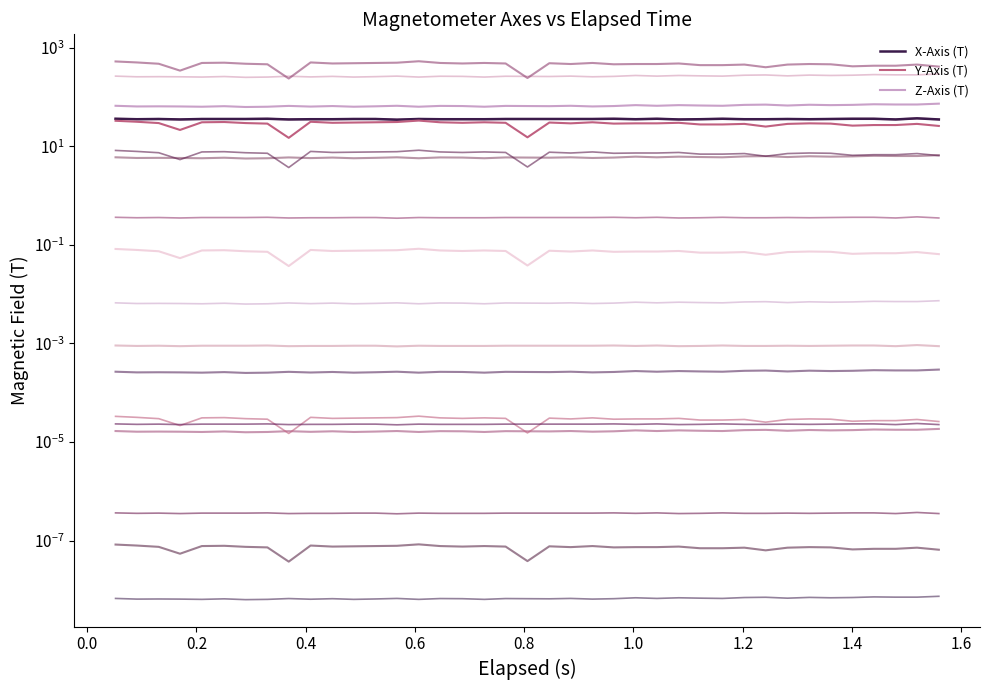

What are all the series names shown in the legend?

X-Axis (T), Y-Axis (T), Z-Axis (T)